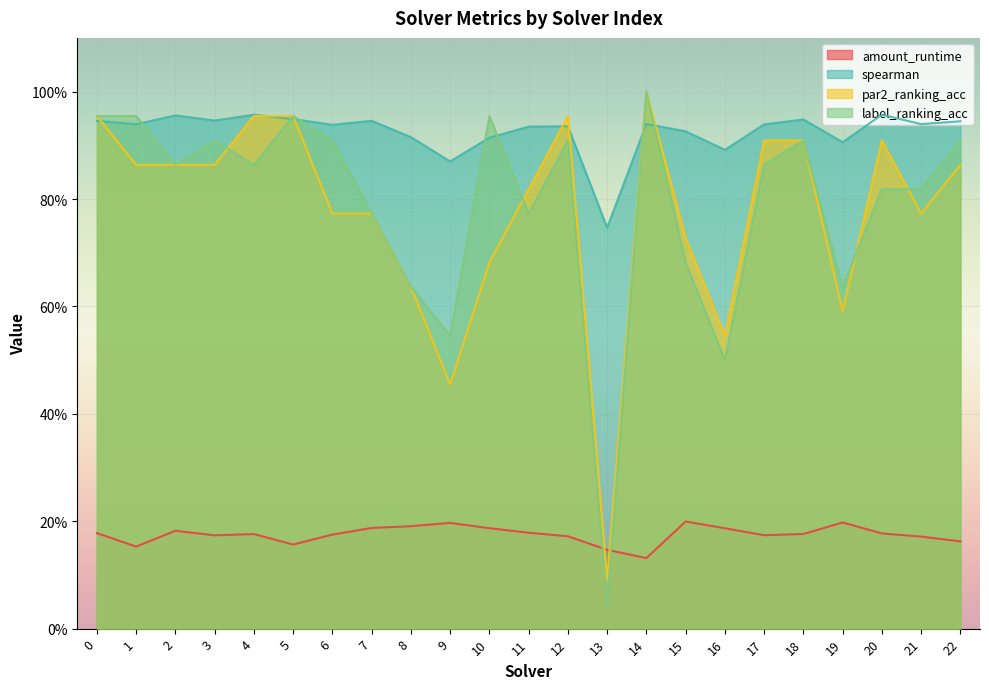

Which series ends up on top after the final intersection of par2_ranking_acc and spearman?

spearman